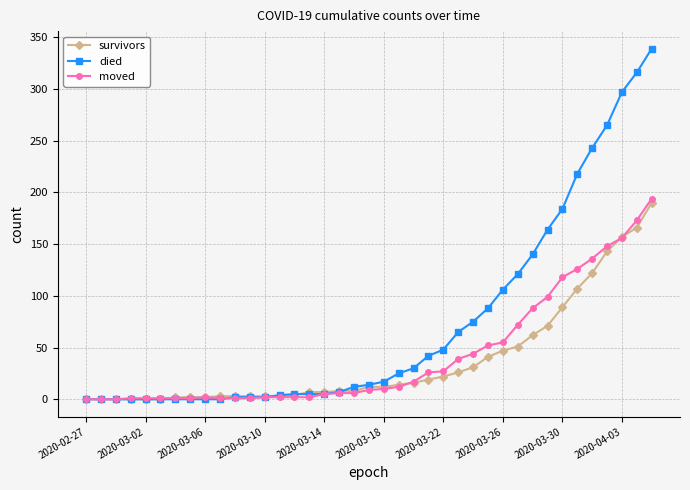

What is the greatest value displayed?

339